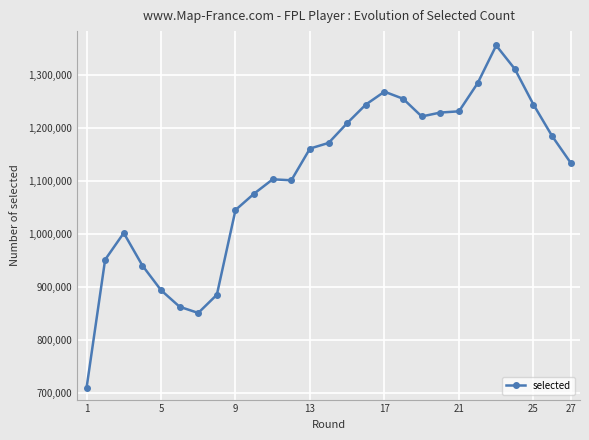

What is the value of the 16th point from the left?

1243454